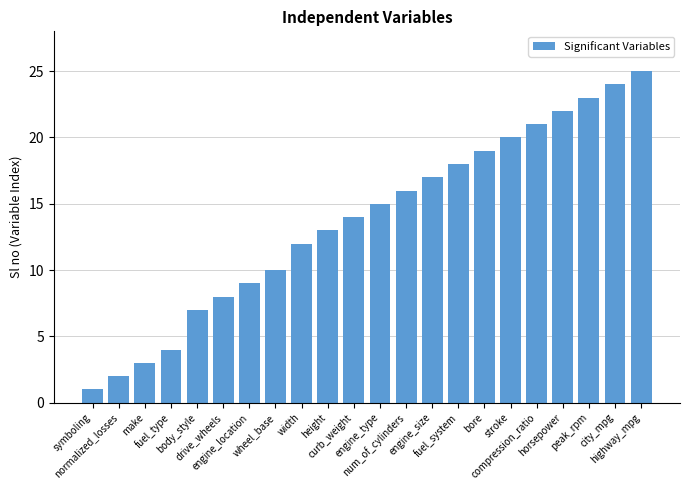

List the labels in order of value, largest first.

highway_mpg, city_mpg, peak_rpm, horsepower, compression_ratio, stroke, bore, fuel_system, engine_size, num_of_cylinders, engine_type, curb_weight, height, width, wheel_base, engine_location, drive_wheels, body_style, fuel_type, make, normalized_losses, symboling